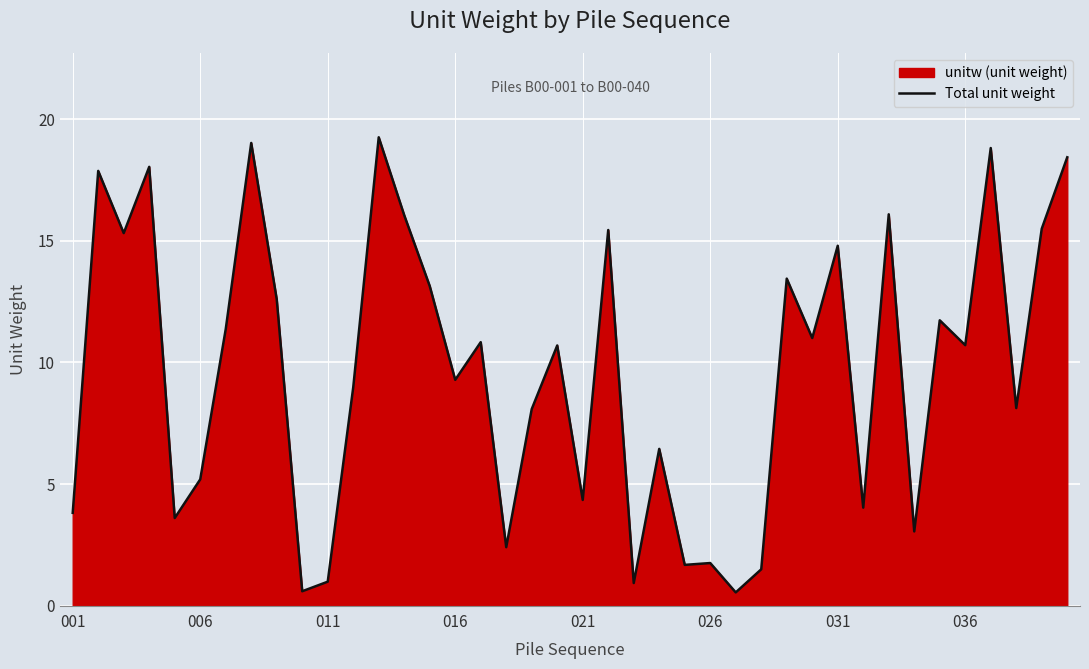

What is the greatest value displayed?

19.3